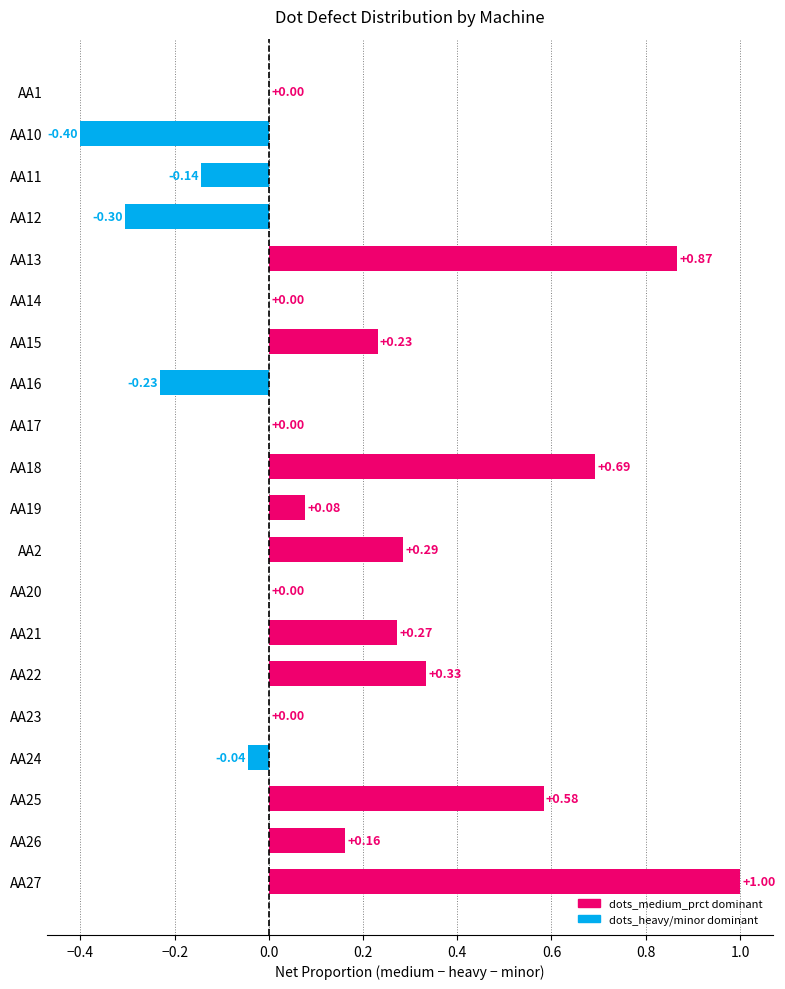

How many distinct data groups are displayed?

1